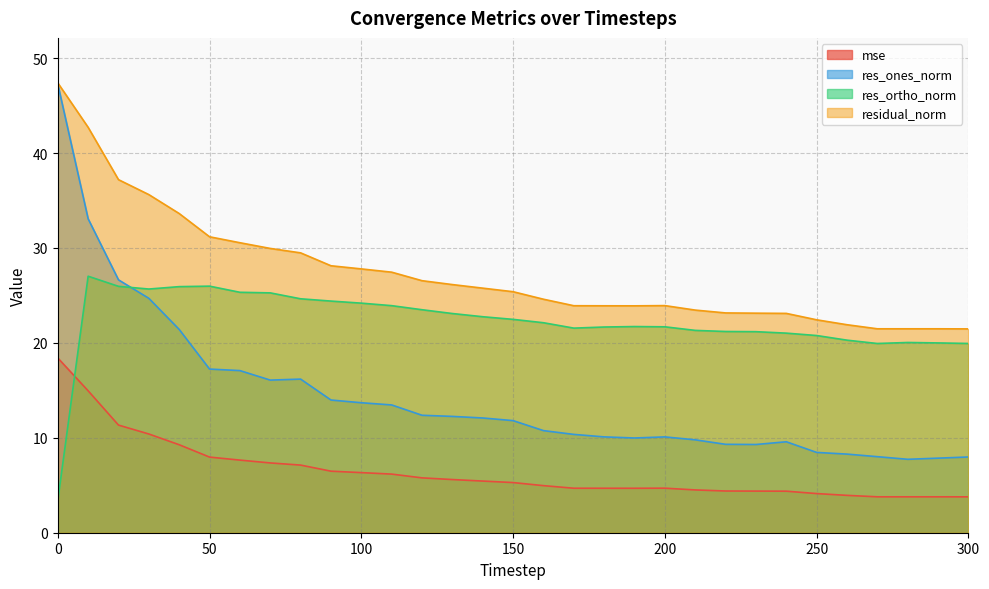

The value of mse at 260 is 3.9. True or false?

True